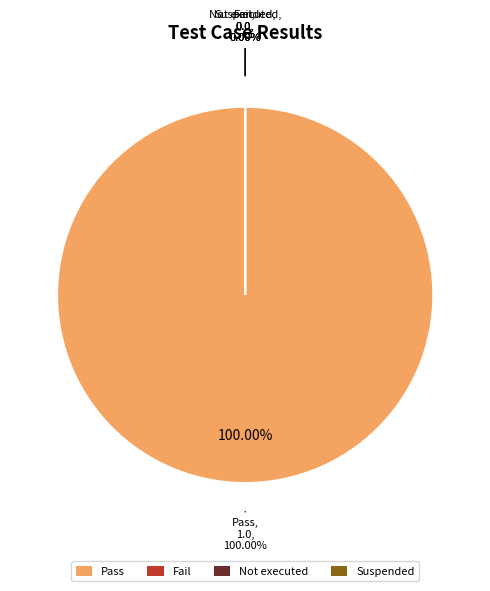

Rank the categories by value from highest to lowest.

Pass, Fail, Not executed, Suspended